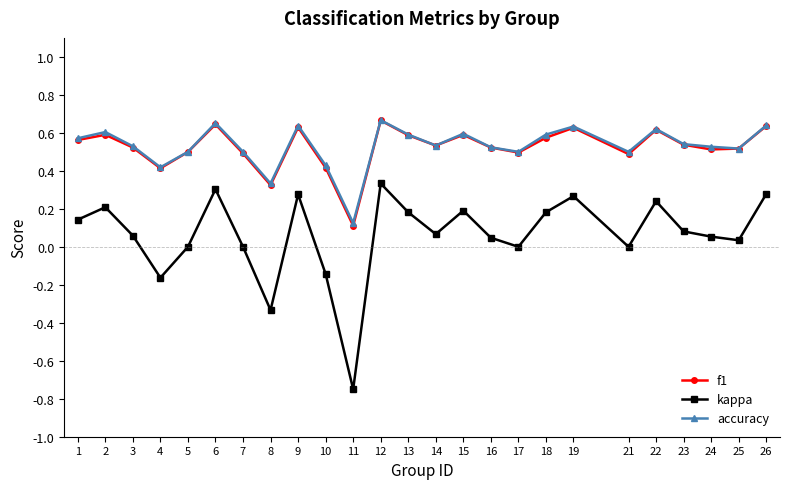

True or false: accuracy has a value of 0.2 at 8.

False